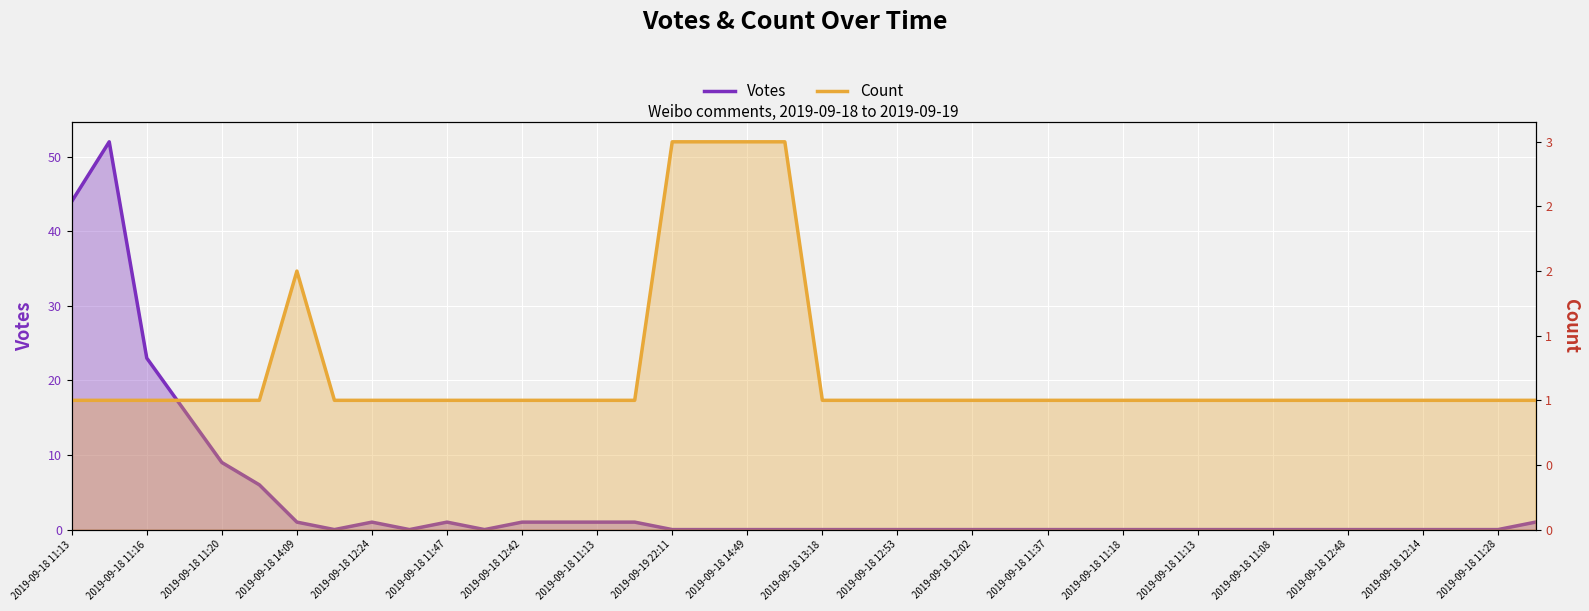

The value of Count at 2019-09-18 14:09 is 2. True or false?

False